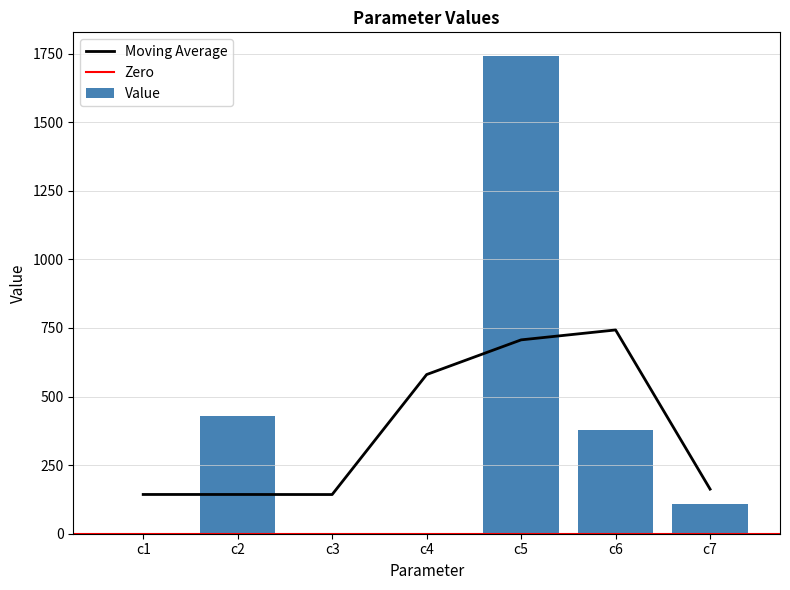

Reading right to left, list all the values displayed in this chart.

108.3	379.3	1740.5	0.0	0.1	428.5	0.6